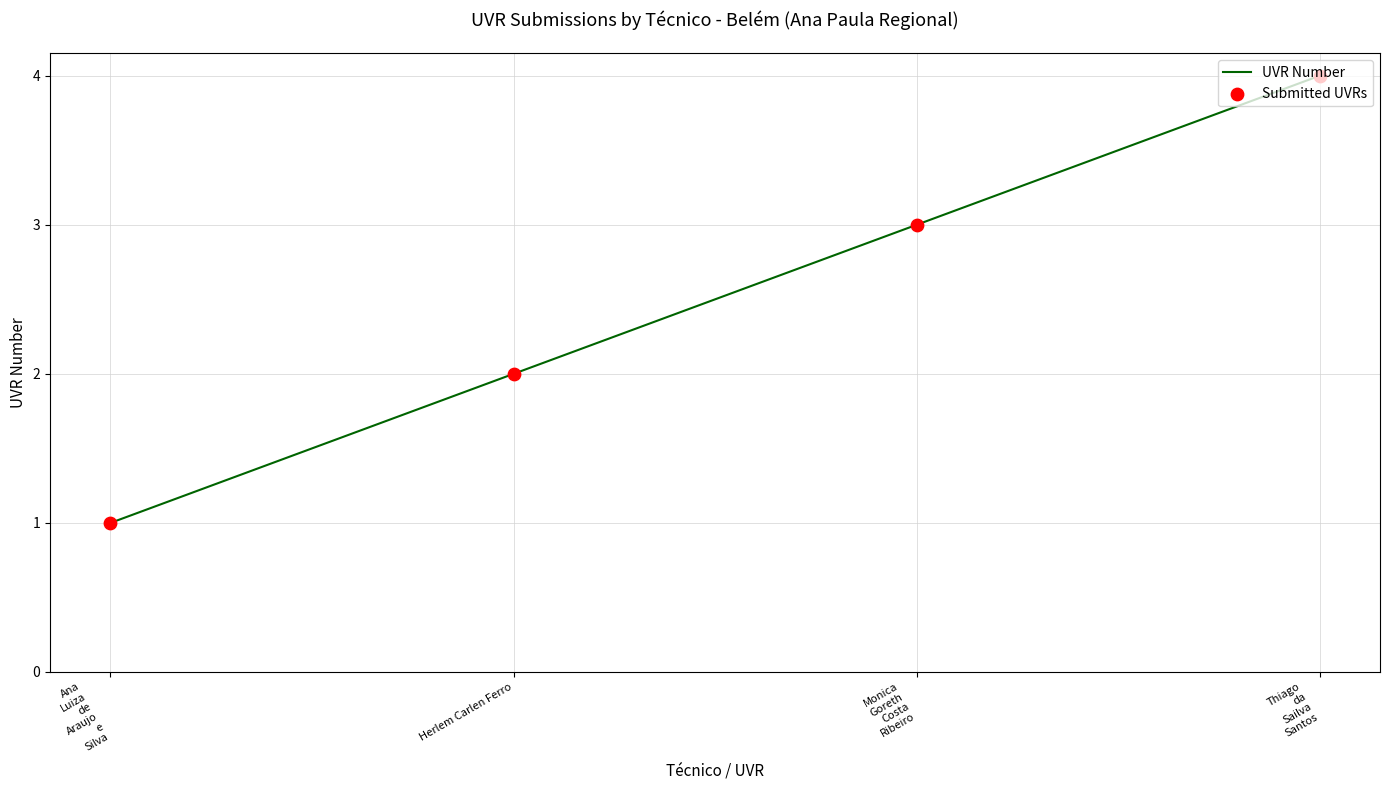

What is the greatest value displayed?

4